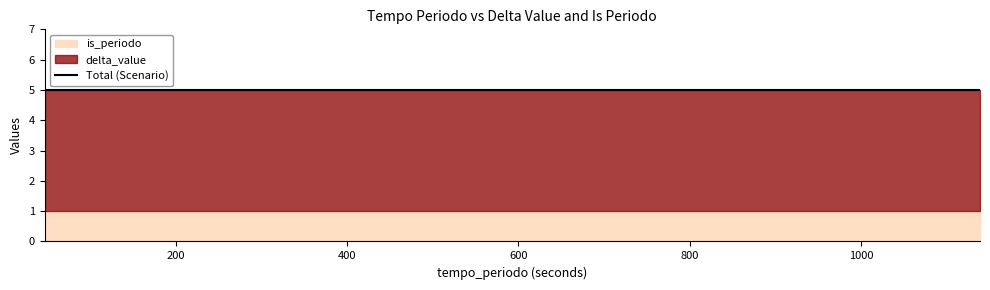

What is the label of the 3rd point from the right?

60